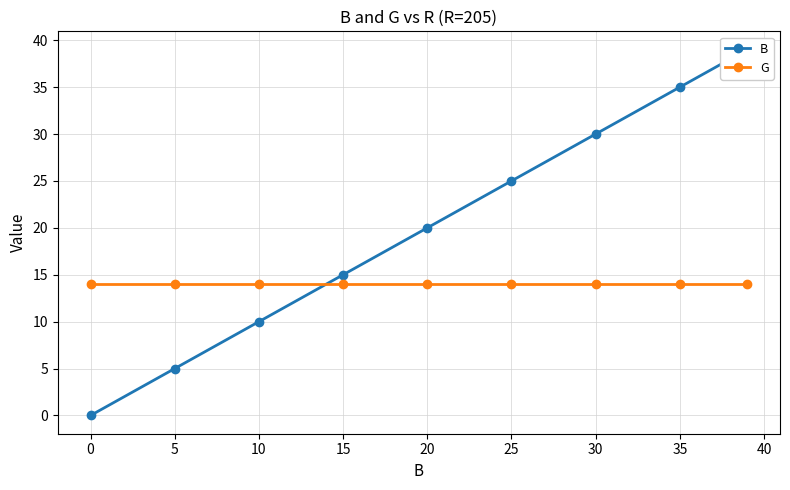

What is the approximate value of G at 15?

14